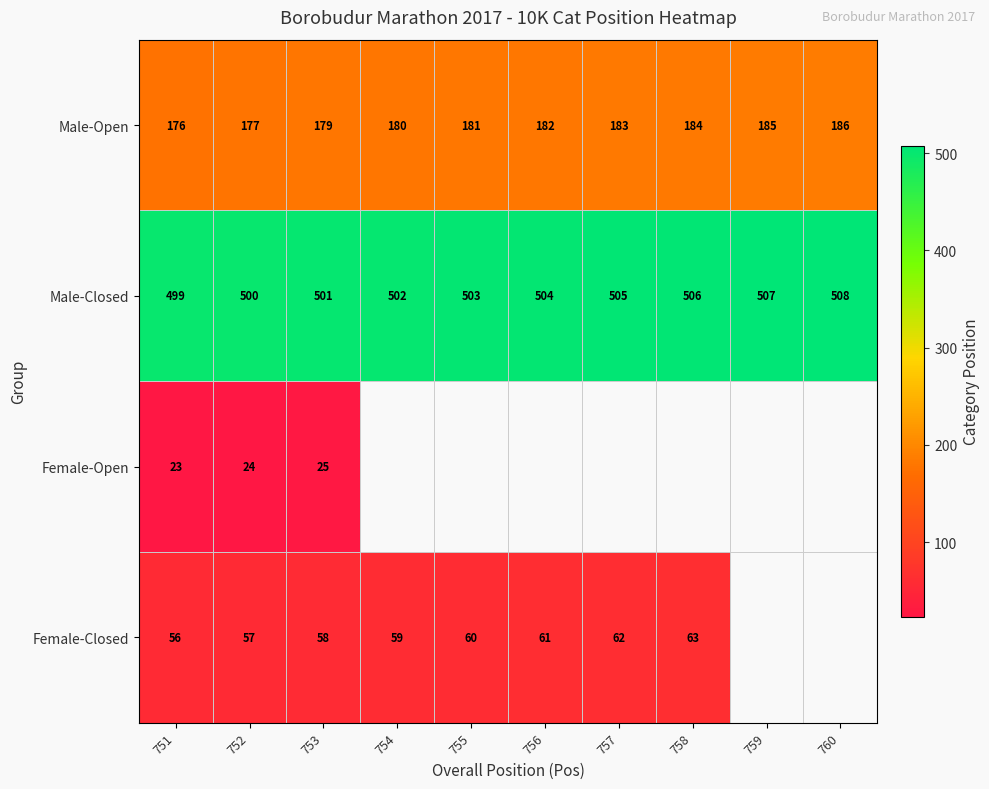

The Male-Closed series shows 507 at 759. True or false?

True